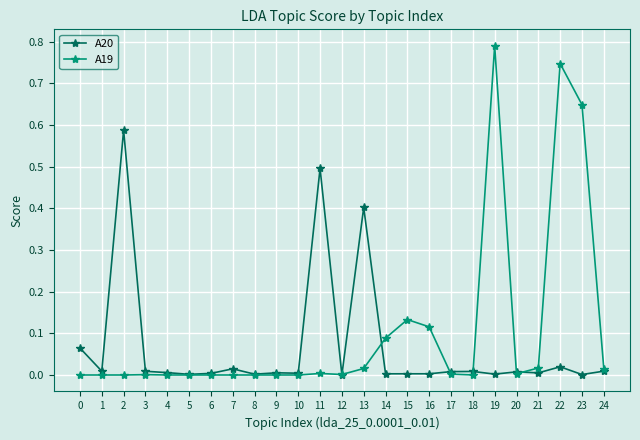

Is the value of A19 at 3 greater than the value of A20 at 22?

No